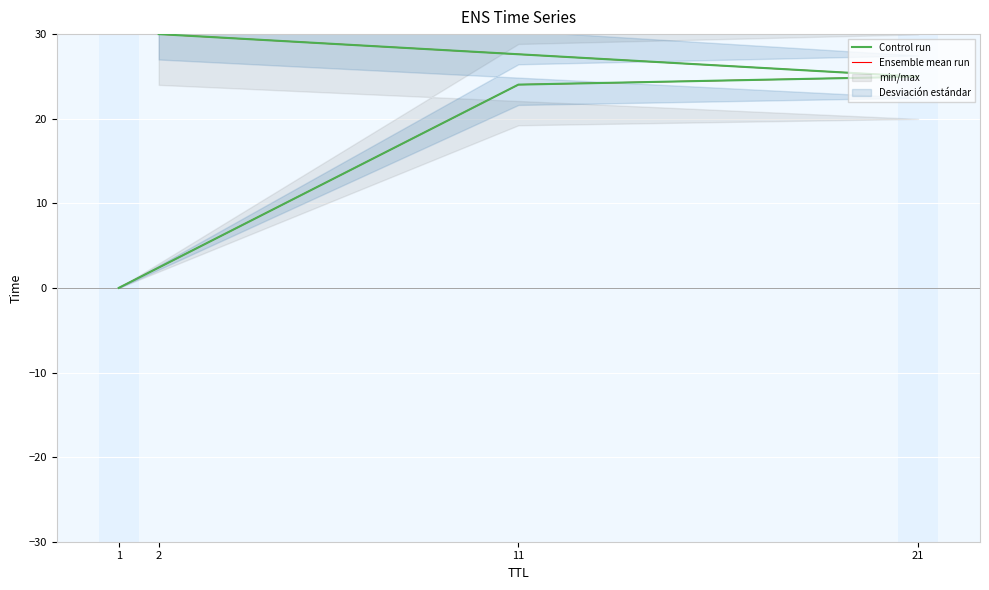

Between 1 and 2, which series saw the biggest shift?

Control run